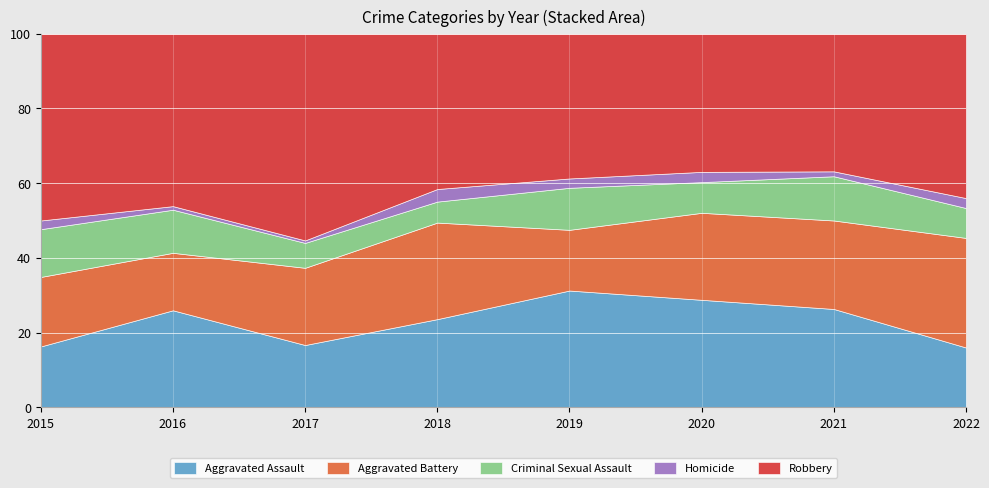

Which category has the highest value in the Aggravated Assault series?

2019